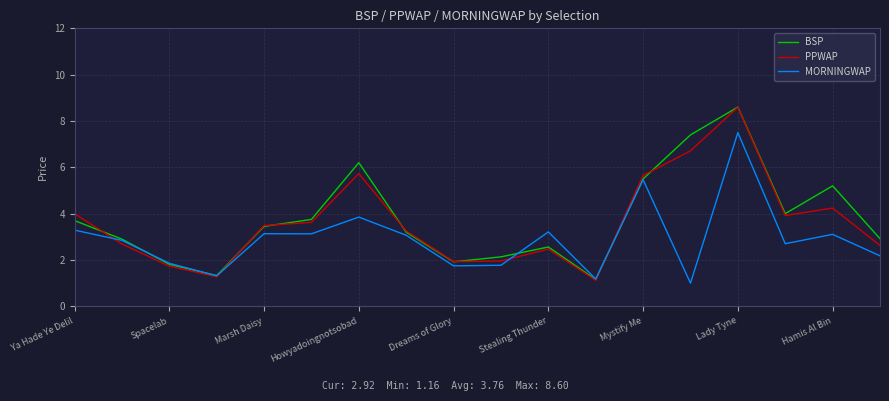

Is this an area chart (filled region under the line)?

No